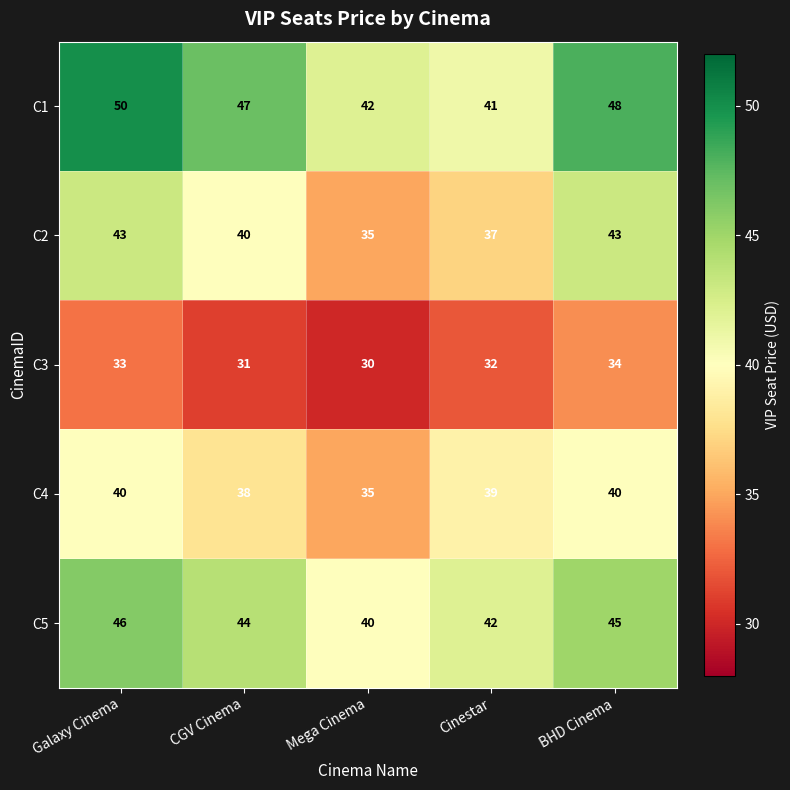

List the series in order of their peak value, highest first.

C1, C5, C2, C4, C3